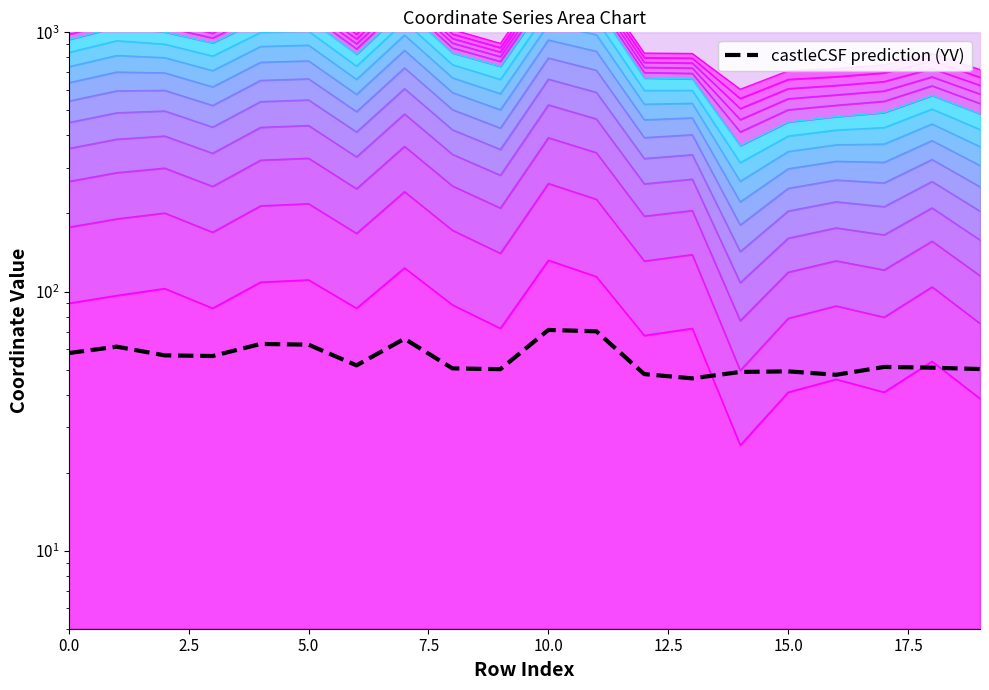

What is the value of the 16th point from the left?

49.2